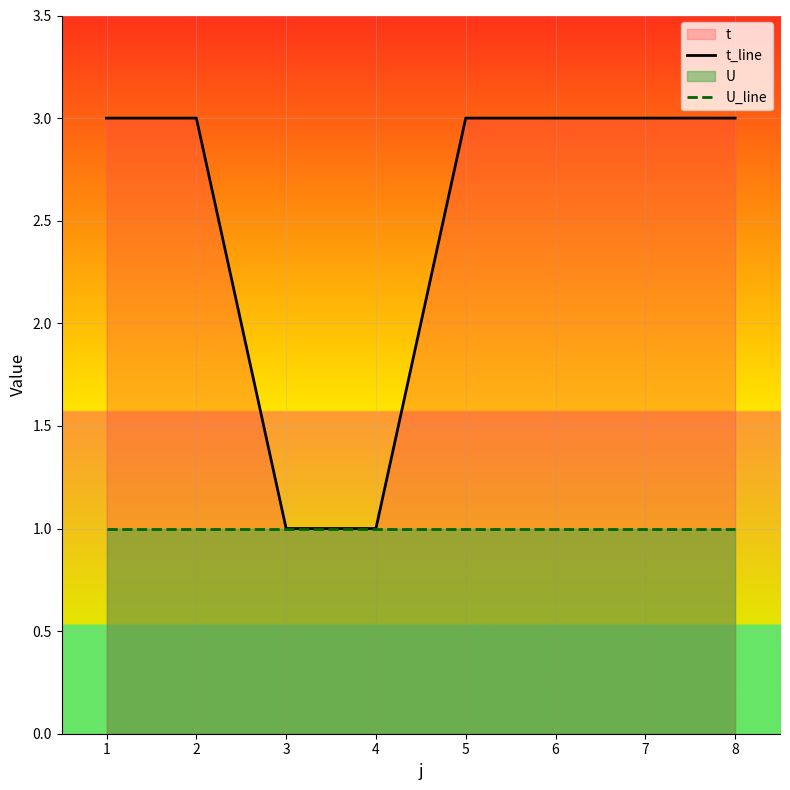

What is the sum of all t_line values?

20